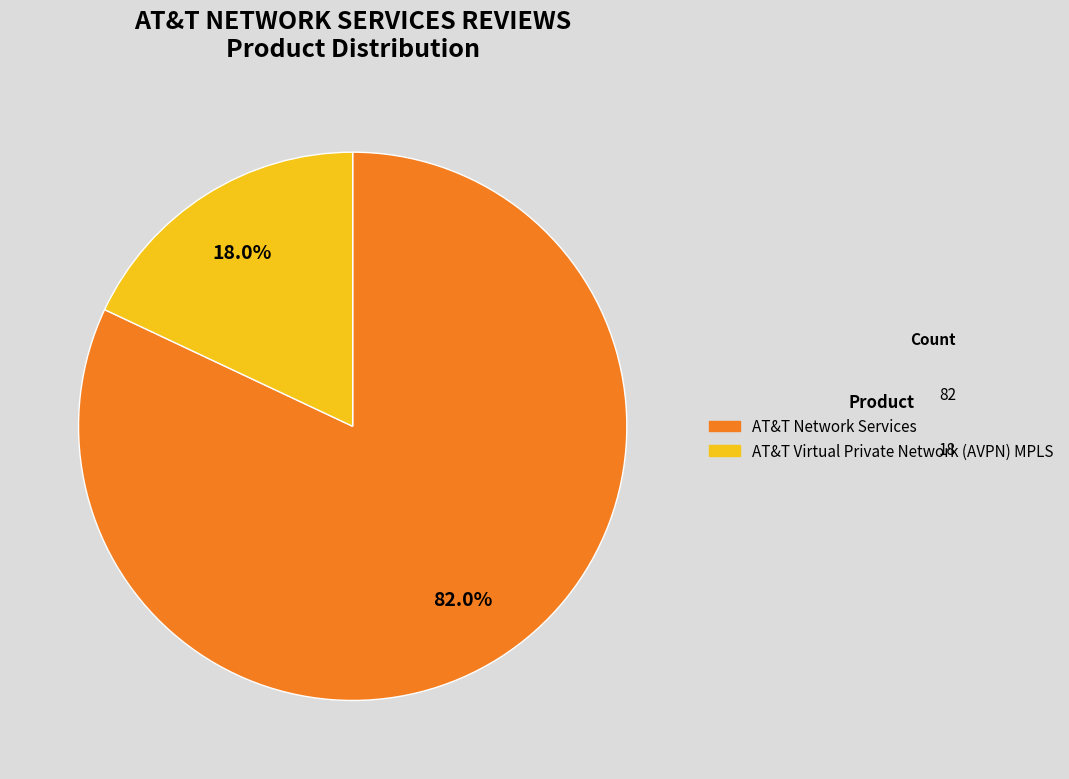

Is there any slice that represents more than half of the pie?

Yes